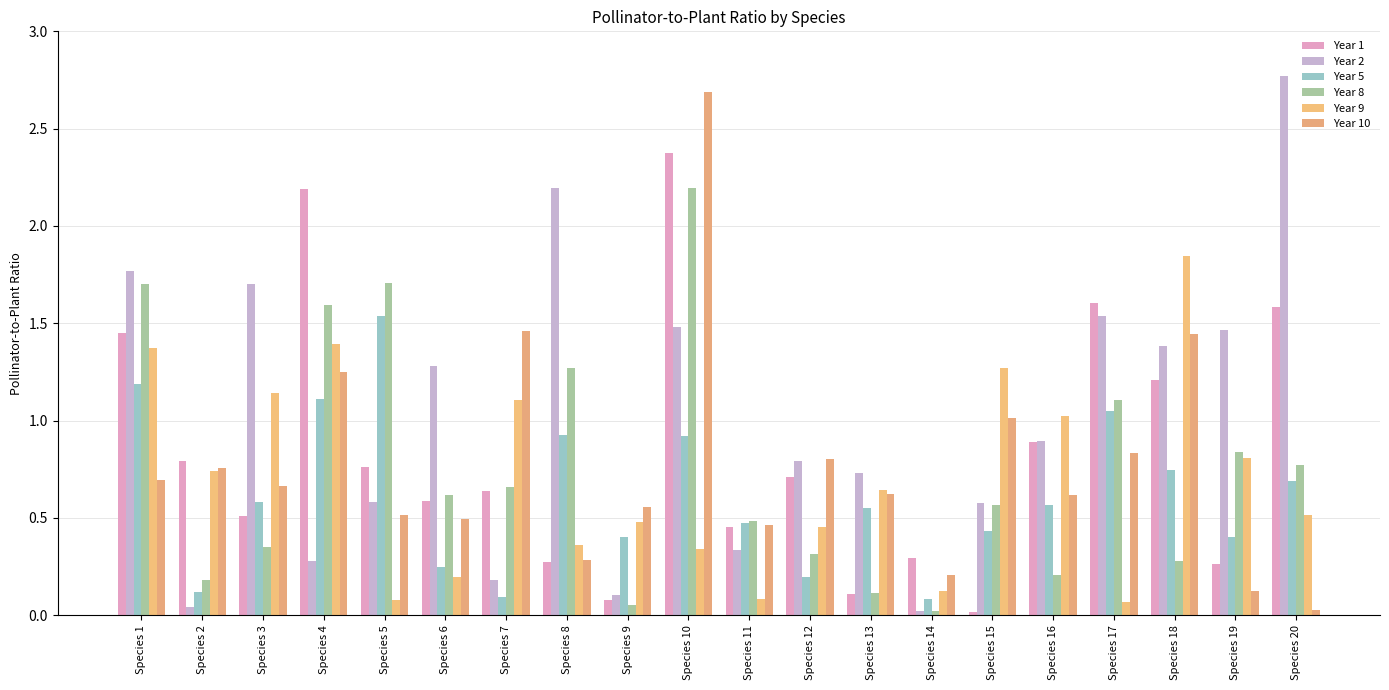

What is the average value of the Year 1 series?

0.8